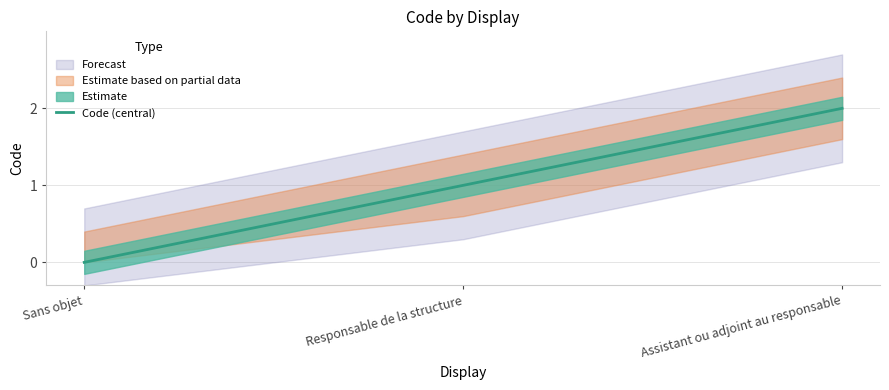

What position from the left is Sans objet?

1